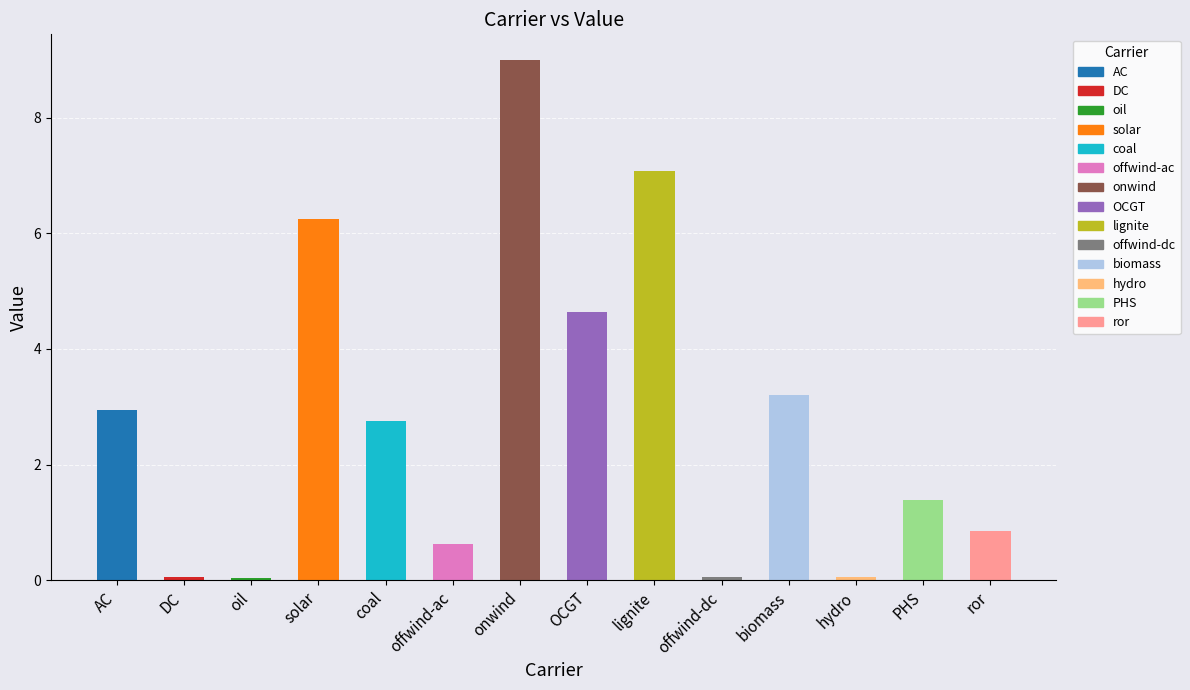

What is the sum of the values at solar and AC?

9.2